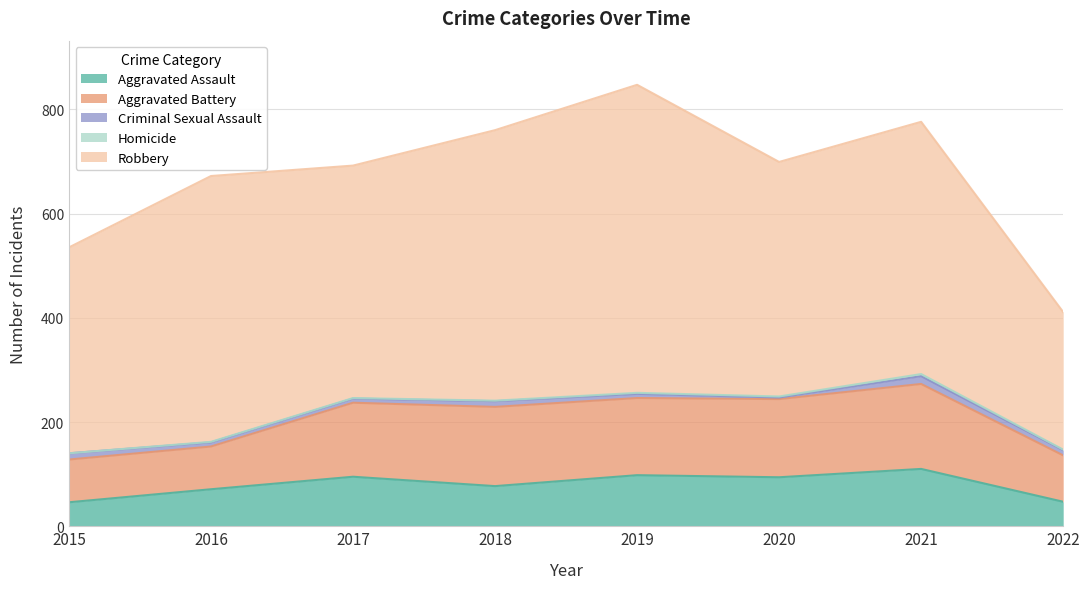

True or false: Aggravated Battery has a value of 89 at 2022.

True